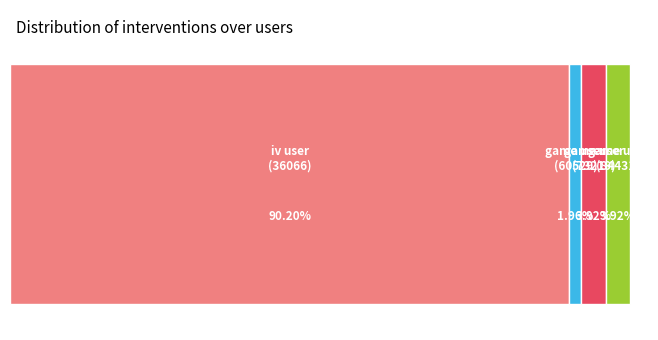

How many slices are in this pie chart?

4